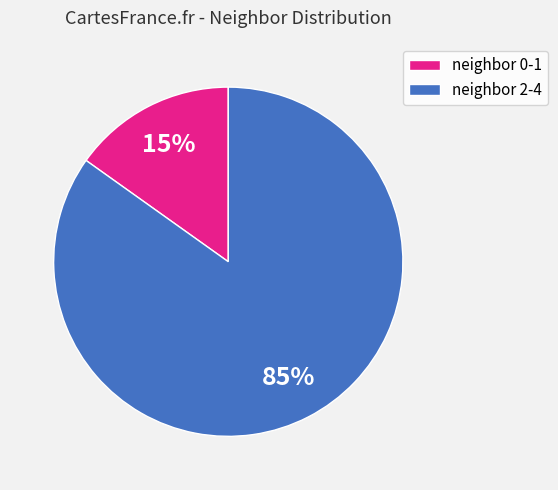

To the nearest percent, what is the average slice percentage?

50%